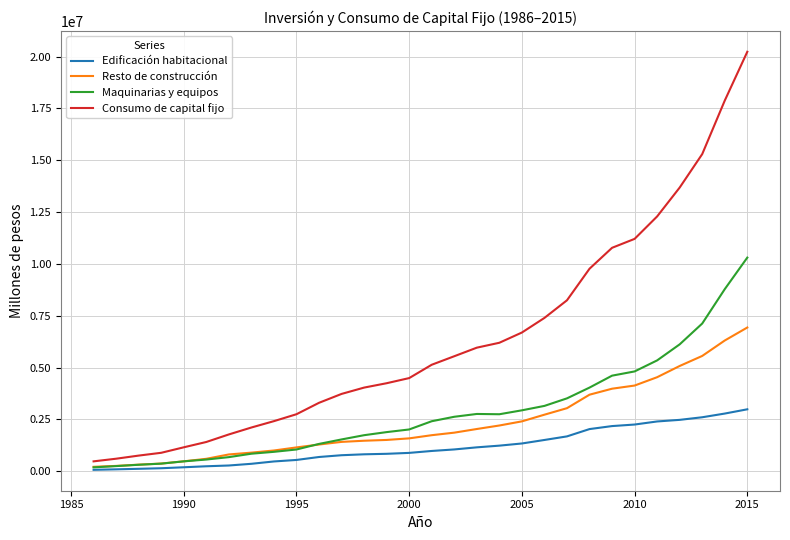

True or false: Consumo de capital fijo and Resto de construcción intersect in this chart.

False